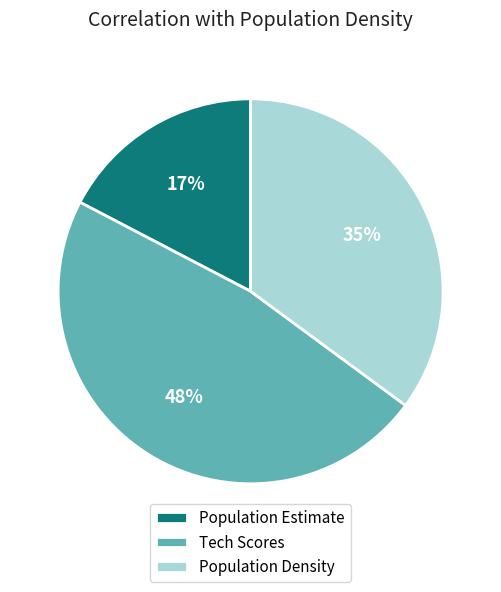

To the nearest percent, what is the combined percentage of Population Estimate and Population Density?

52%